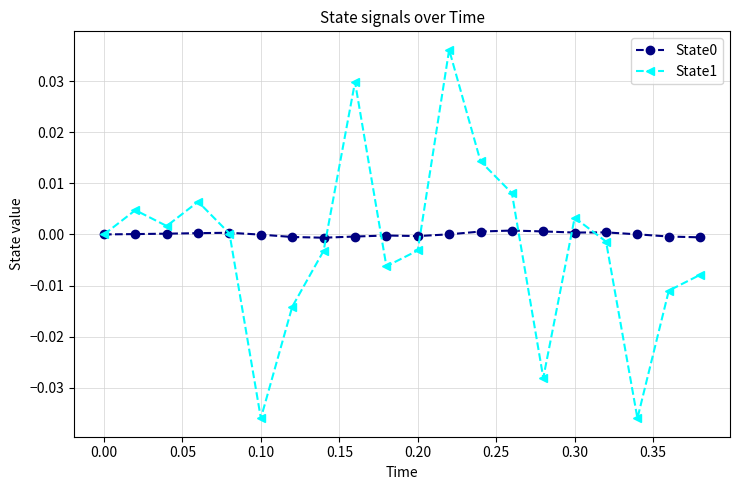

In State1, how many points are higher than both neighbors (excluding endpoints)?

5